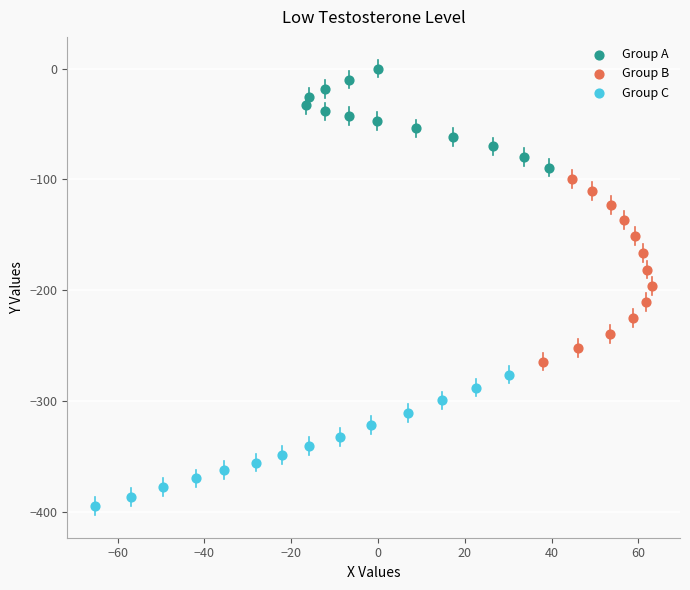

Which series has the largest Y range (max minus min)?

Group B